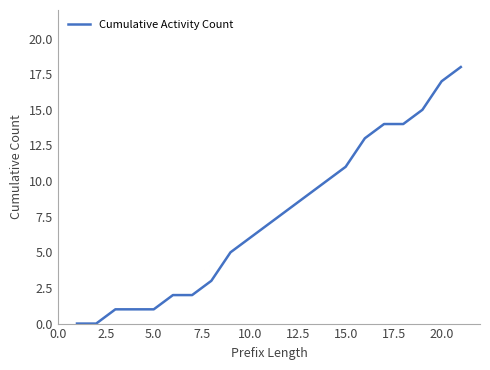

What is the maximum value shown in the chart?

18